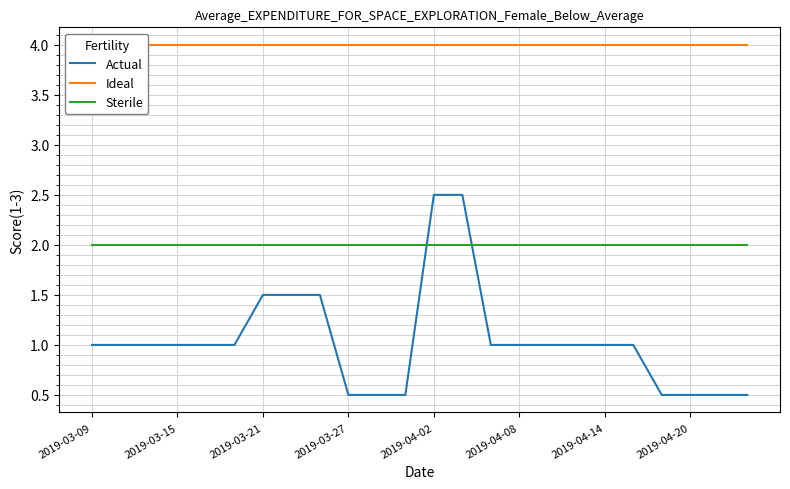

What is the maximum value for Ideal?

4.0